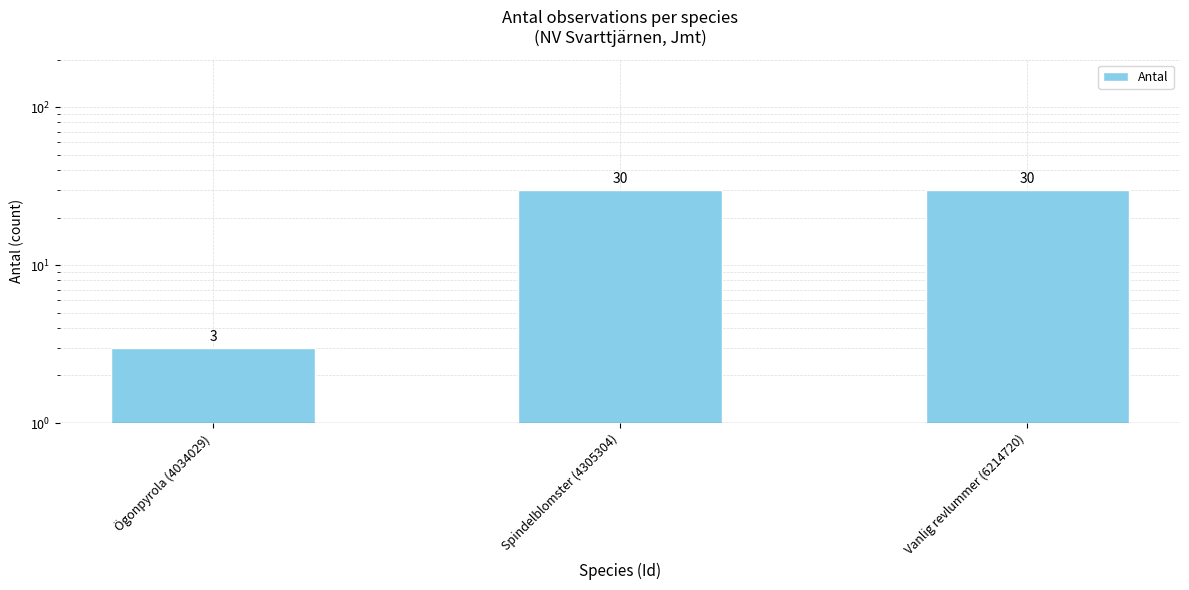

What is the difference between the maximum and minimum values?

27